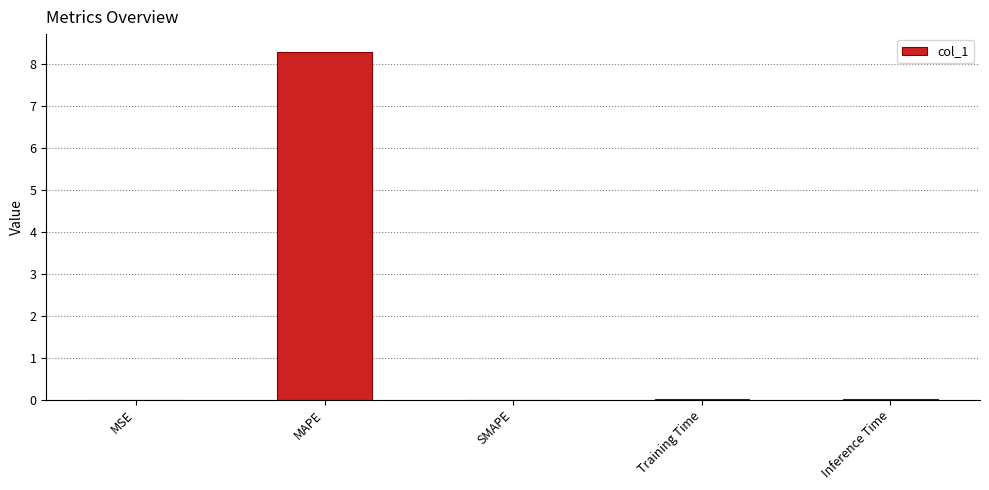

What is the approximate value at MAPE?

8.3